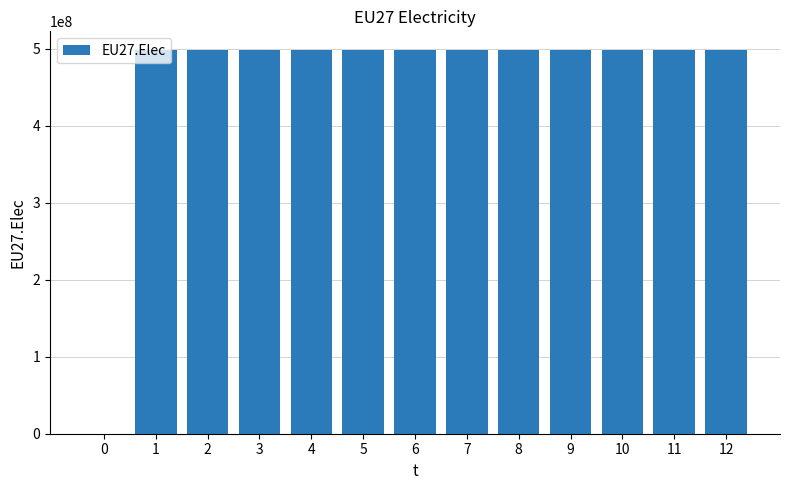

Approximately how many times larger is the value at 3 compared to 6?

1.0